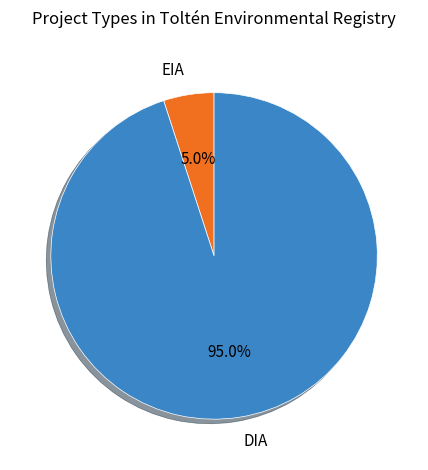

To the nearest percent, what is the difference between the largest and smallest slice percentages?

90%